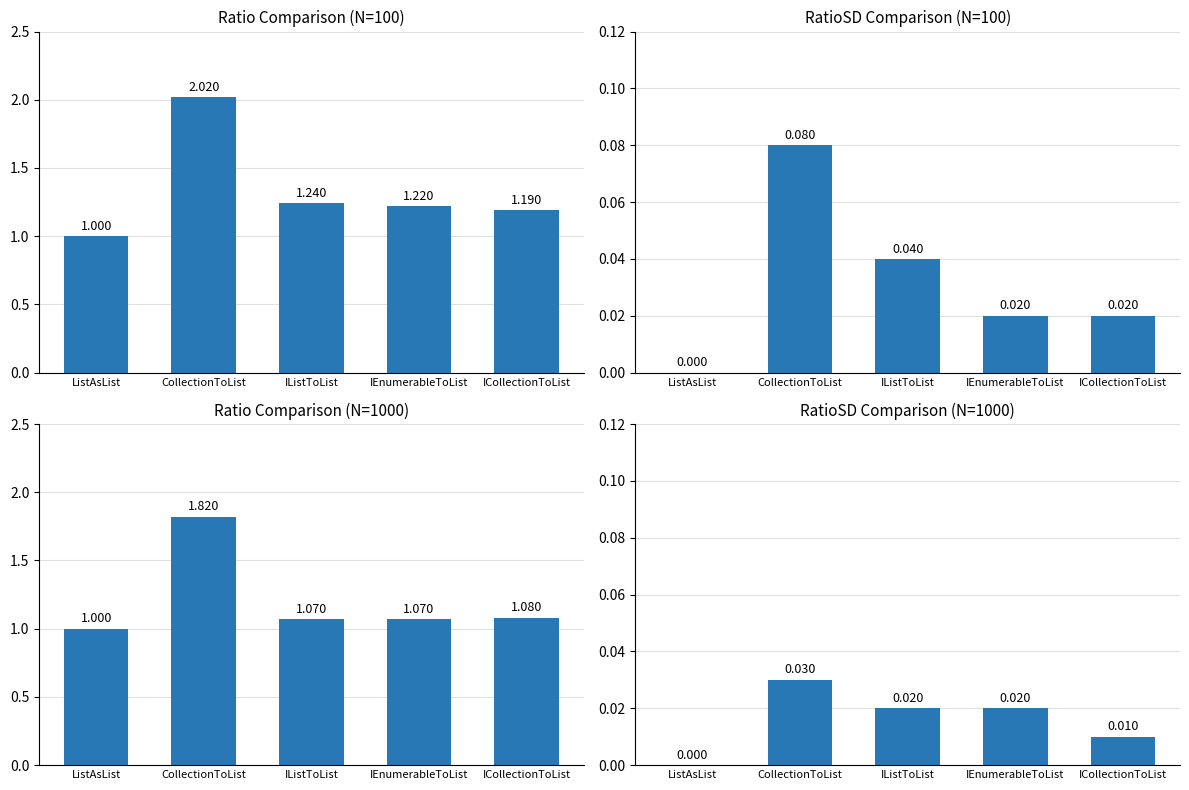

Which category has the lowest value across all series?

ListAsList